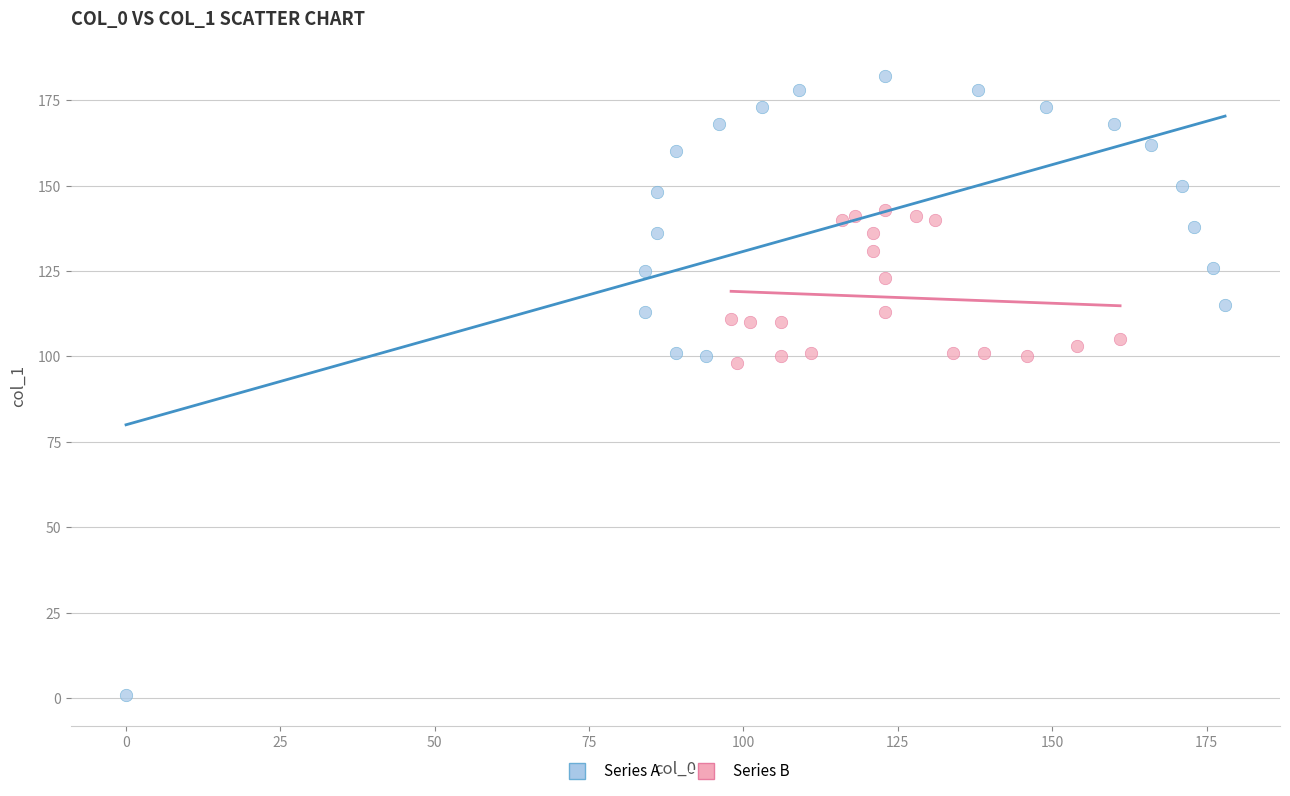

Which series reaches the maximum Y coordinate?

Series A